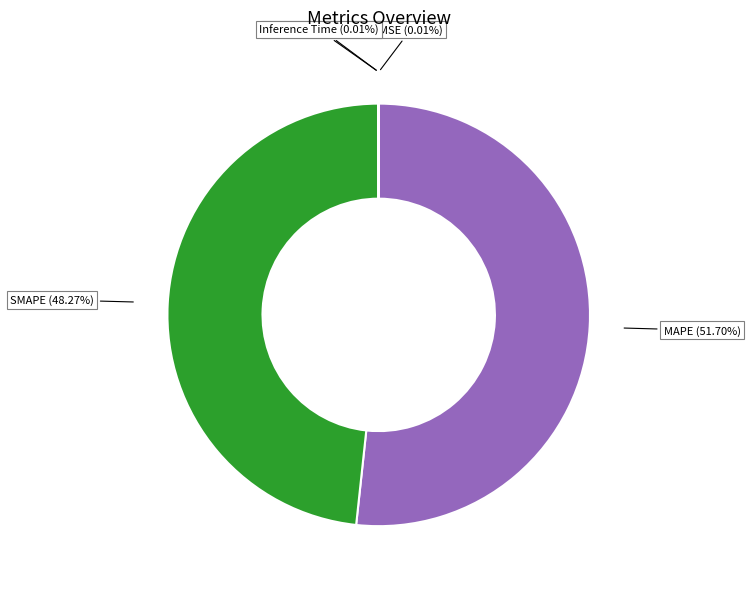

Does any single category account for the majority?

Yes